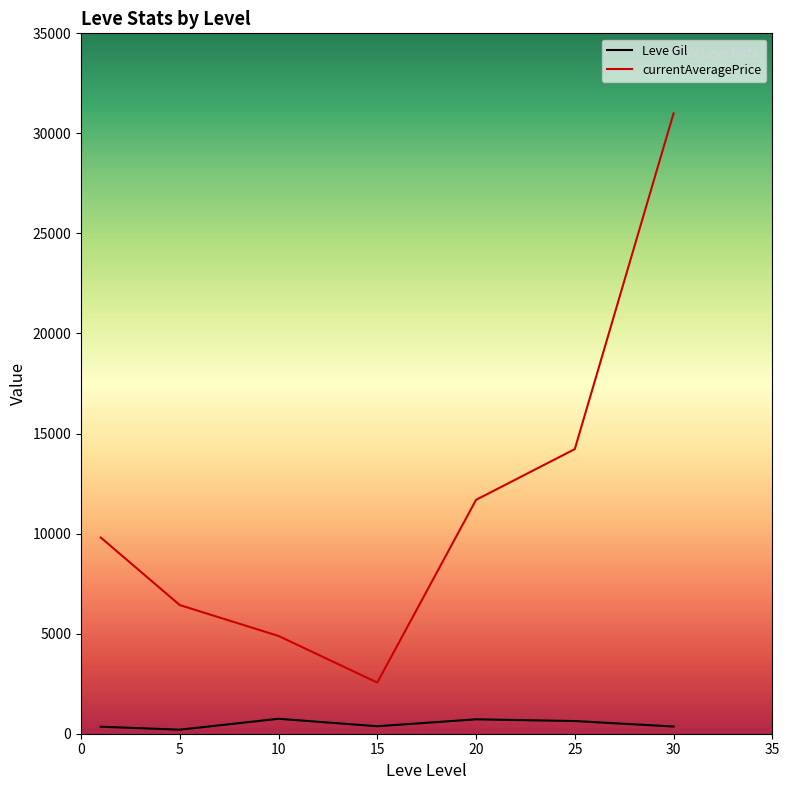

What is the highest value of the currentAveragePrice series?

31000.0